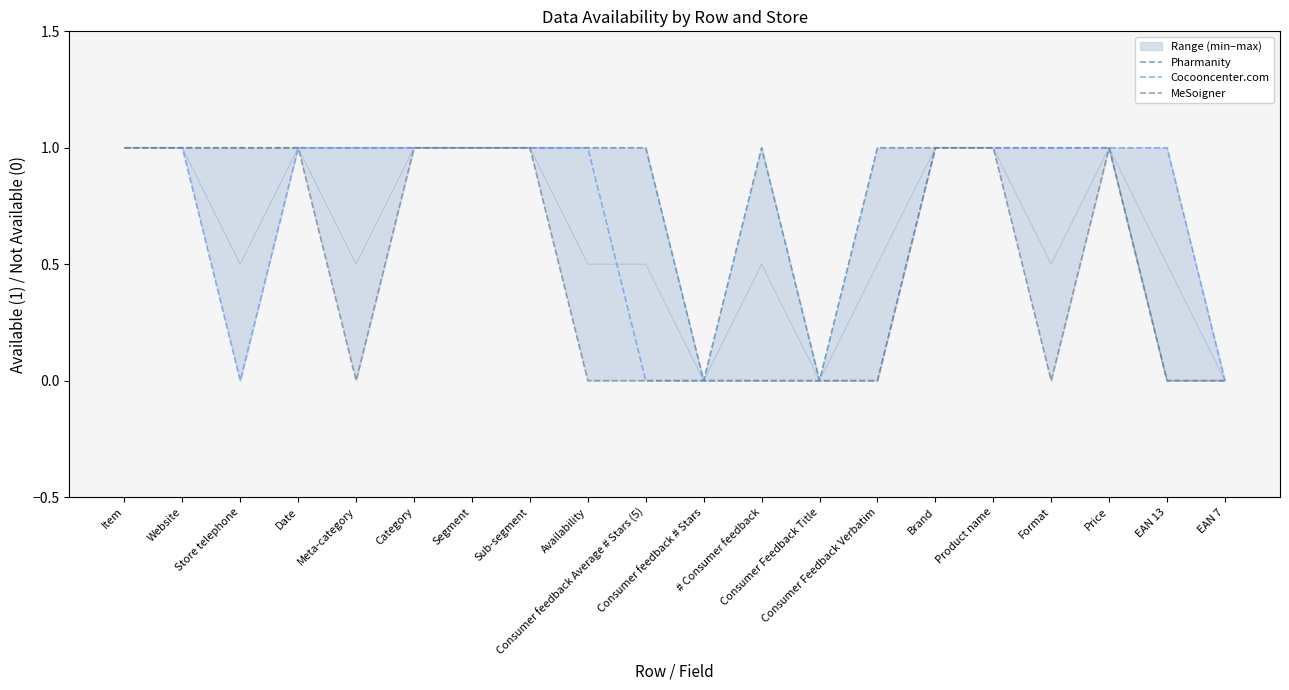

What is the difference between the second highest and minimum values in the MeSoigner series?

1